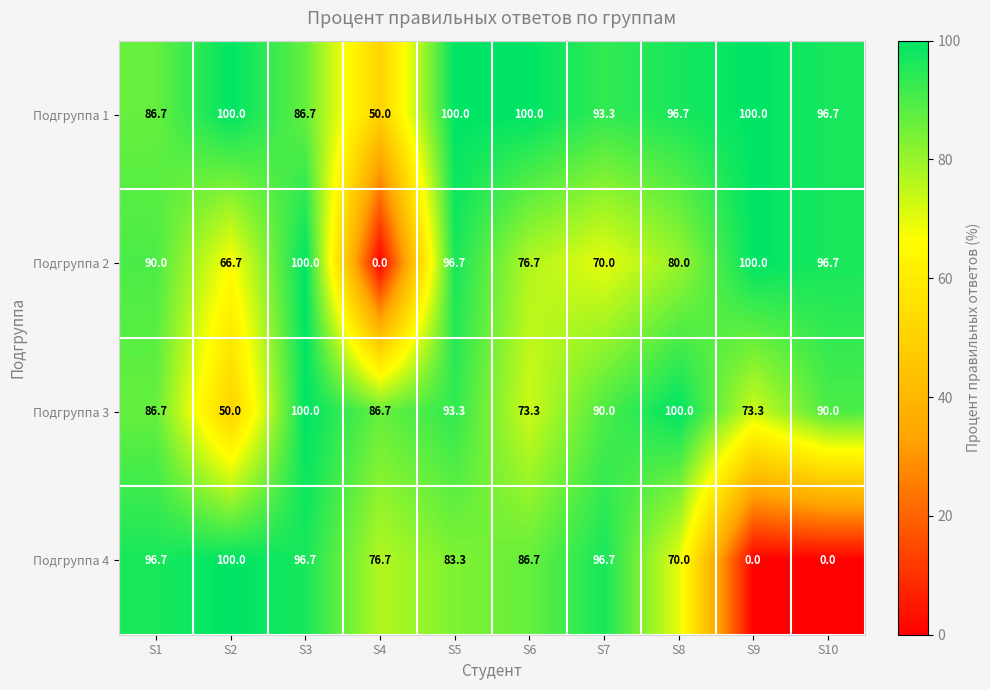

Between S5 and S10, which series saw the biggest shift?

Подгруппа 4